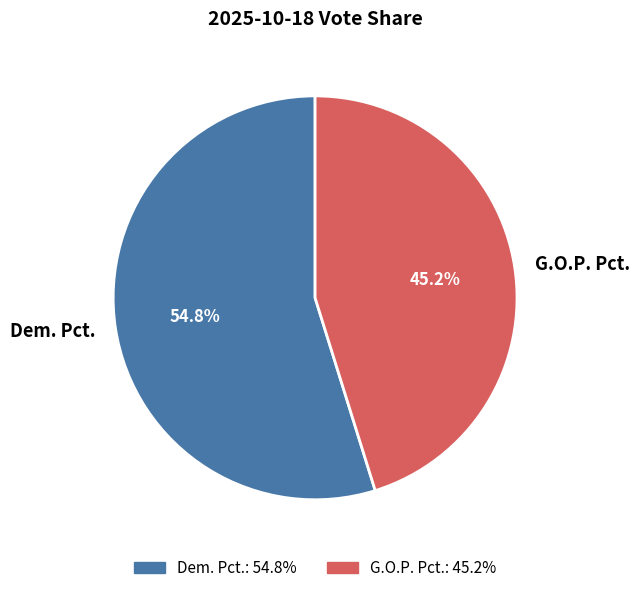

To the nearest percent, what percentage of the pie is G.O.P. Pct.?

45%